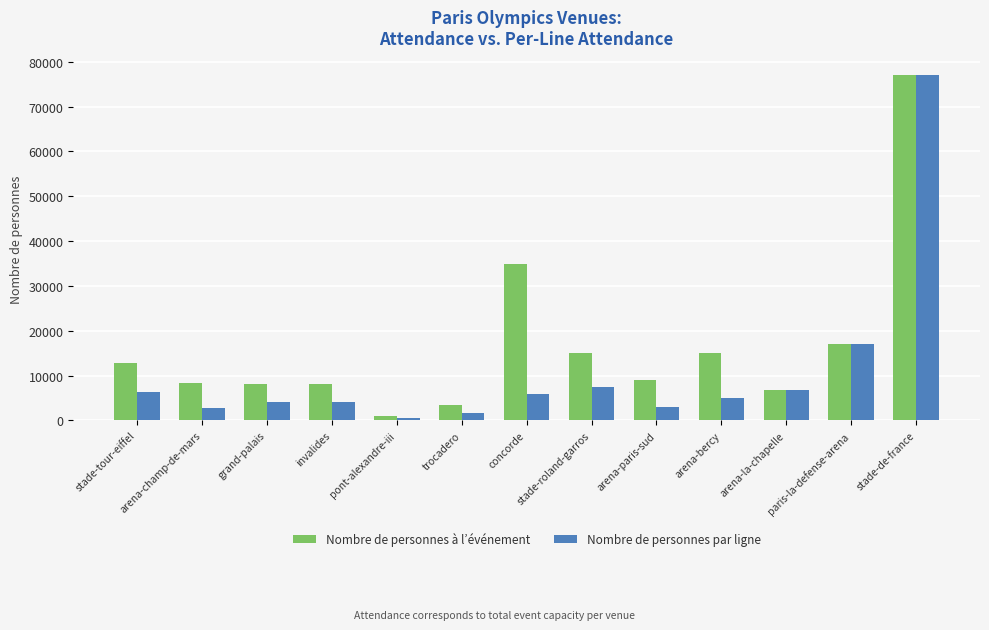

Read the Nombre de personnes à l’événement value at stade-tour-eiffel.

12860.0